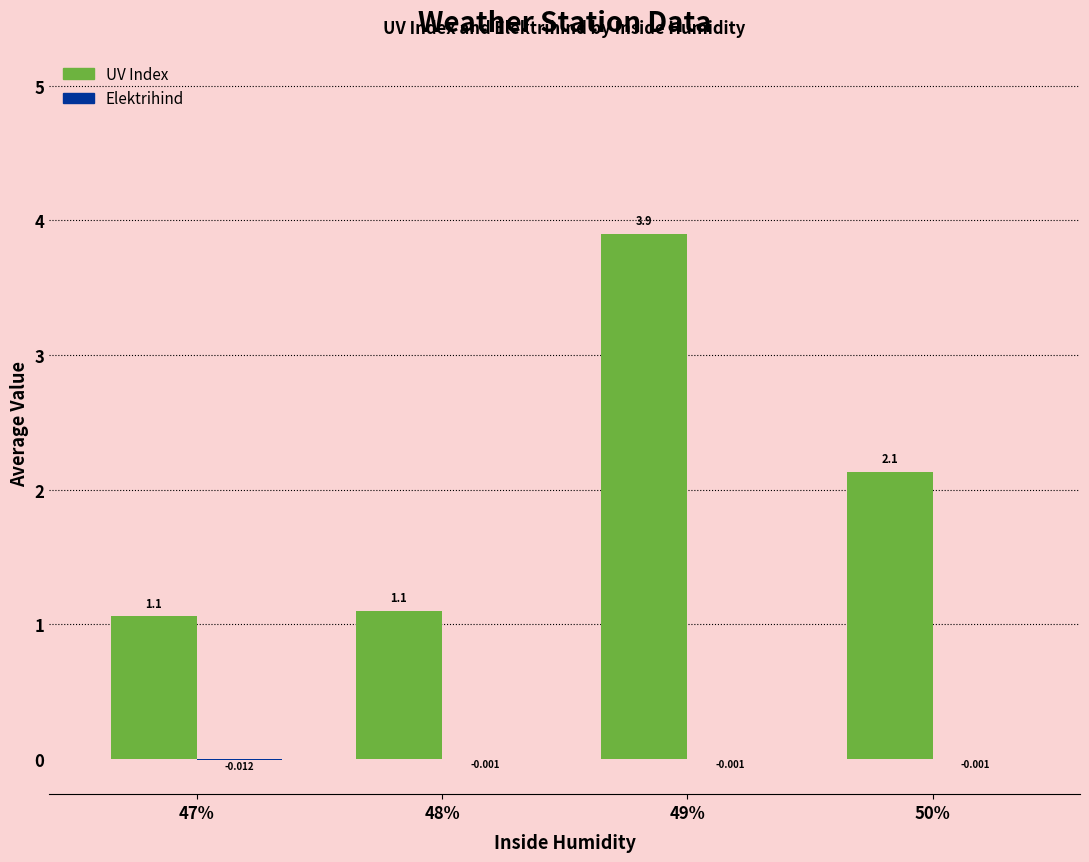

Which label corresponds to the largest value in the chart?

49%